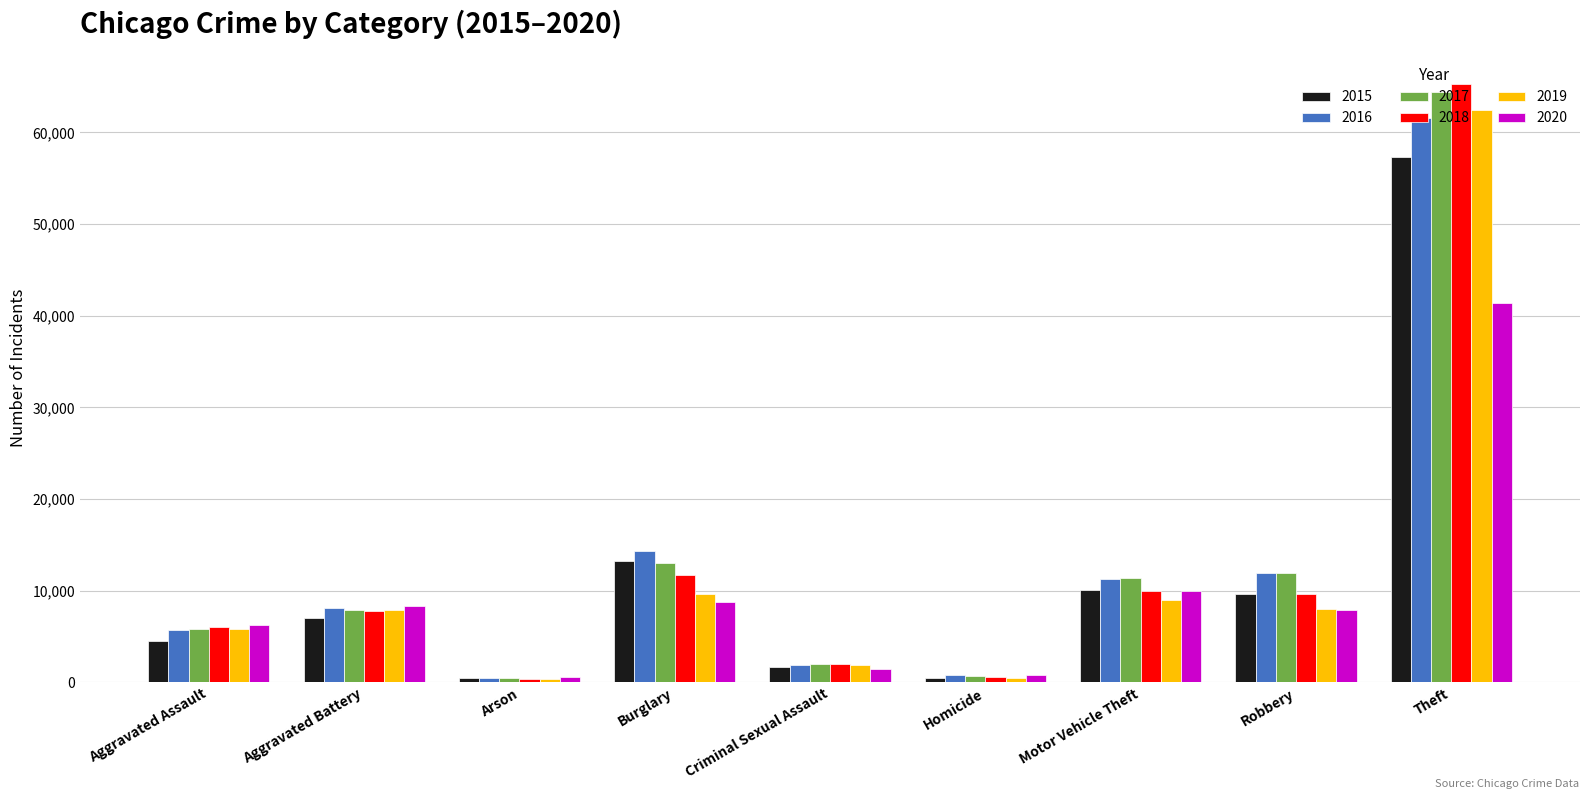

Is the value of 2020 at Motor Vehicle Theft greater than the value of 2016 at Homicide?

Yes